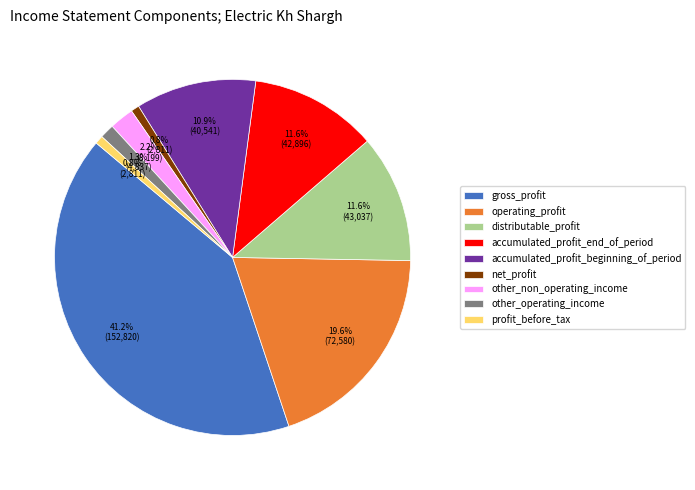

What is the ratio of the value at accumulated_profit_beginning_of_period to the value at other_operating_income?

8.4